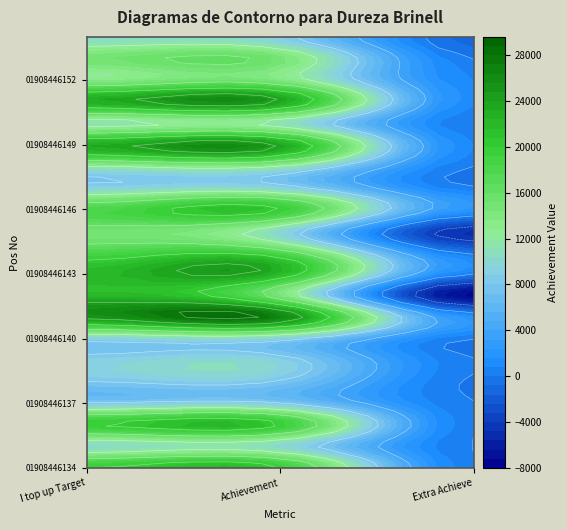

Reading left to right, what are all the values shown in this chart?

01908446134: 0=20000	1=20070	2=70
01908446135: 0=10000	1=9971	2=-29
01908446136: 0=20000	1=20073	2=73
01908446137: 0=8000	1=8032	2=32
01908446138: 0=8000	1=7820	2=-180
01908446139: 0=9000	1=9094	2=94
01908446140: 0=9000	1=9023	2=23
01908446141: 0=25000	1=26671	2=1671
01908446142: 0=22000	1=14310	2=-7690
01908446143: 0=22000	1=22110	2=110
01908446144: 0=18000	1=17498	2=-502
01908446145: 0=15000	1=9973	2=-5027
01908446146: 0=18000	1=20077	2=2077
01908446147: 0=9000	1=9147	2=147
01908446148: 0=12000	1=12004	2=4
01908446149: 0=23000	1=23749	2=749
01908446150: 0=11000	1=11039	2=39
01908446151: 0=23000	1=23949	2=949
01908446152: 0=13000	1=13761	2=761
01908446153: 0=15000	1=14943	2=-57
01908446154: 0=10000	1=8738	2=-1262